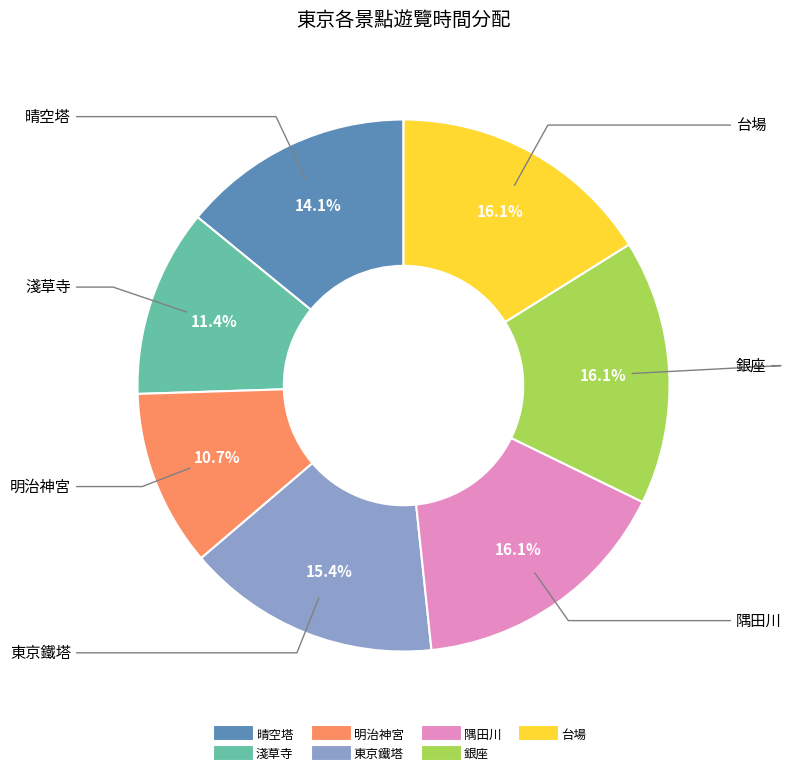

The 隅田川 slice represents 16% of the pie. True or false?

True